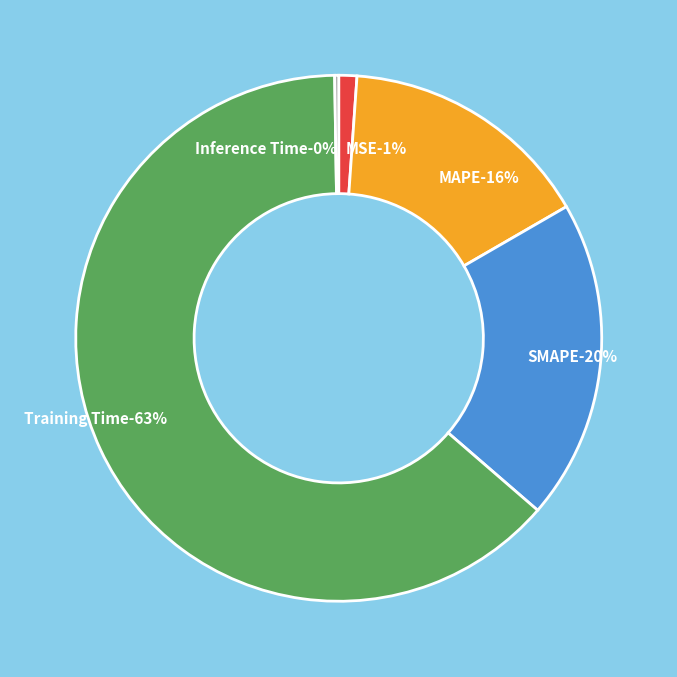

To the nearest percent, what is the combined percentage of SMAPE and MAPE?

35%